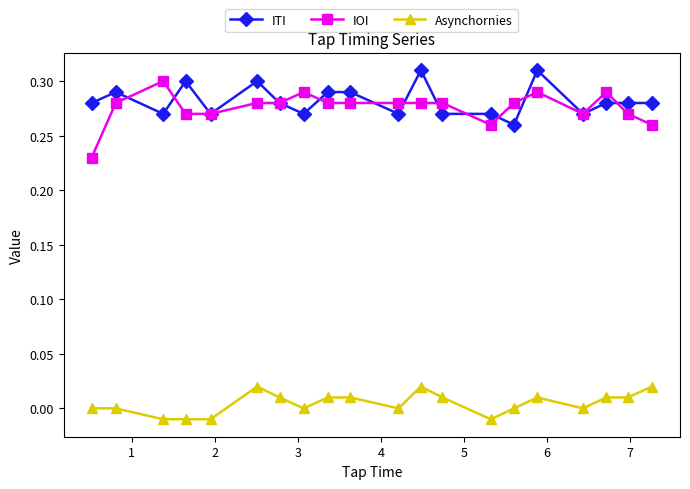

Which series has the widest spread of values?

IOI